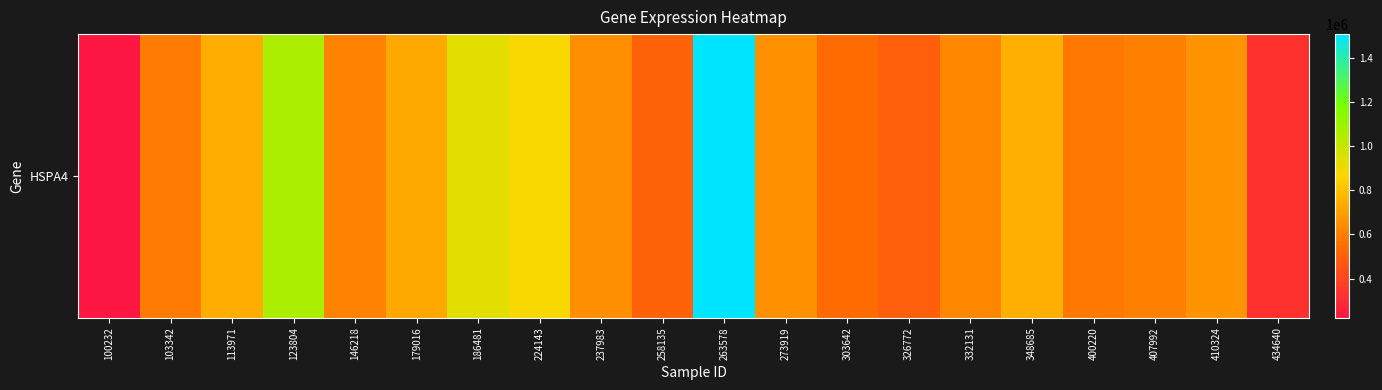

Count the number of values greater than 645361.

9